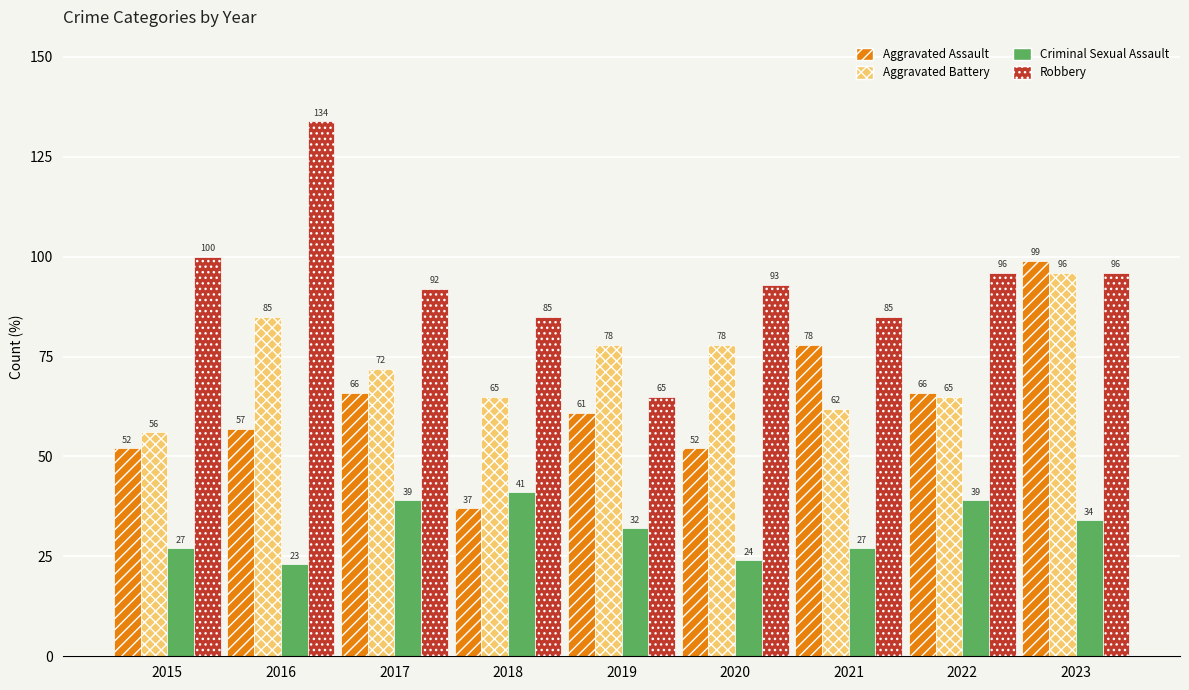

Rank the series by their maximum value, from lowest to highest.

Criminal Sexual Assault, Aggravated Battery, Aggravated Assault, Robbery